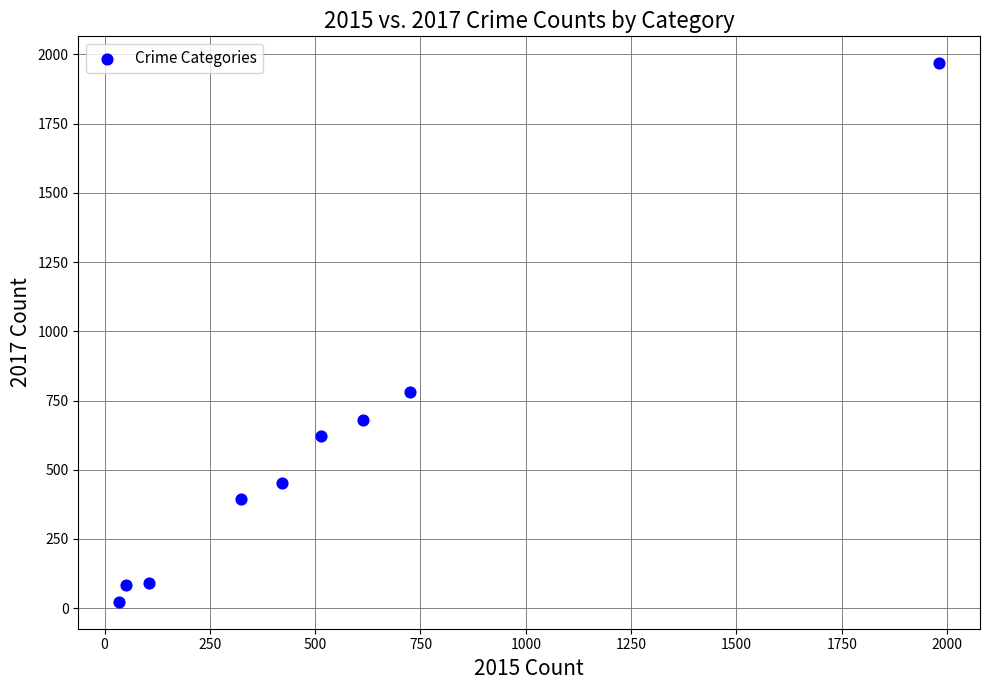

What Y value in the scatter plot is closest to 995?

780